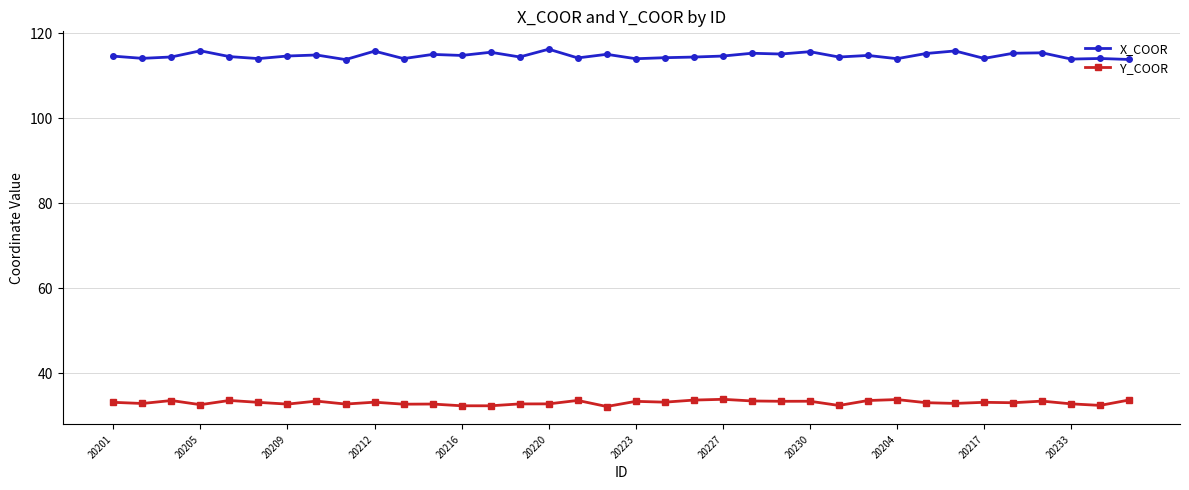

Which series has the largest range (max minus min)?

X_COOR